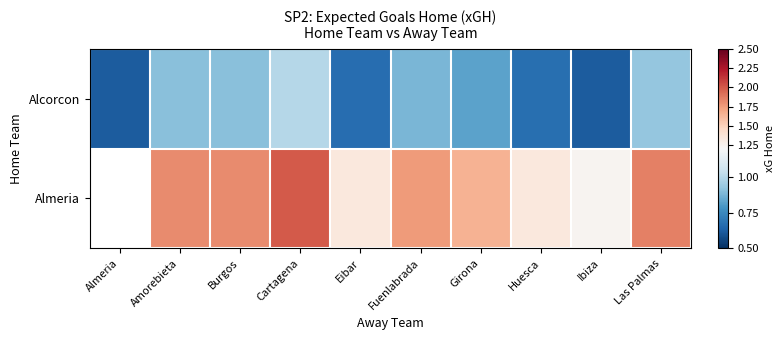

How many Almeria values are between 1 and 2?

8